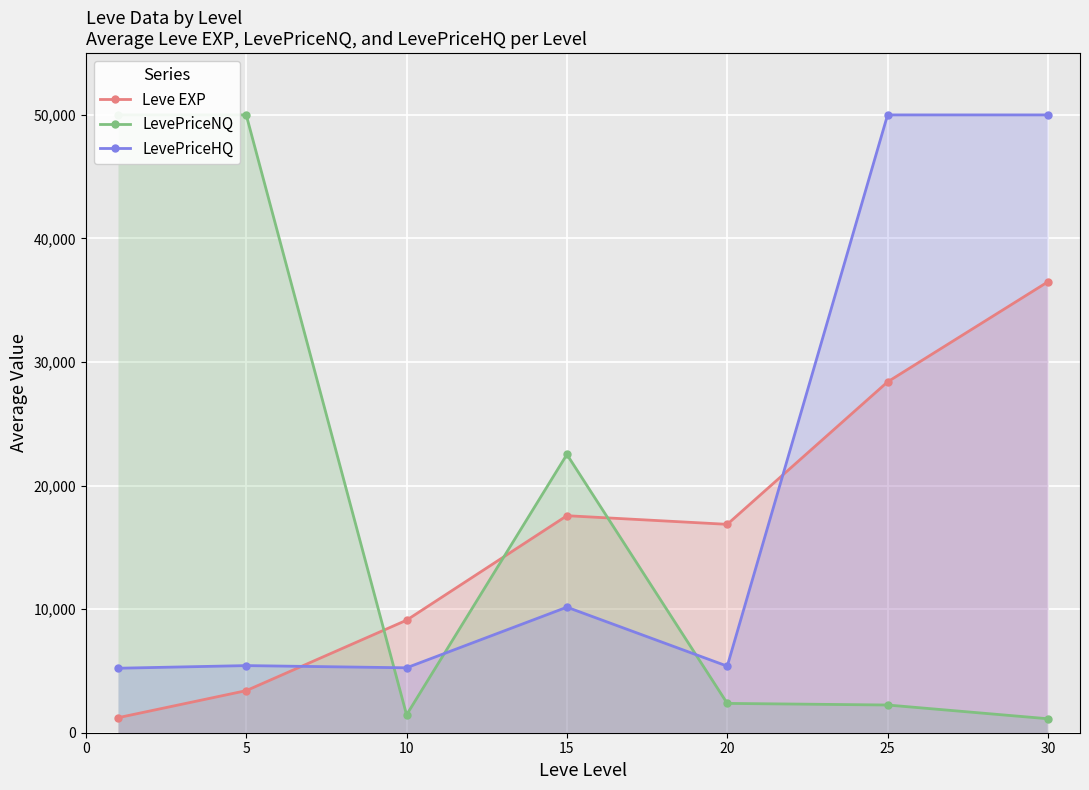

How many lines are shown in the chart?

3